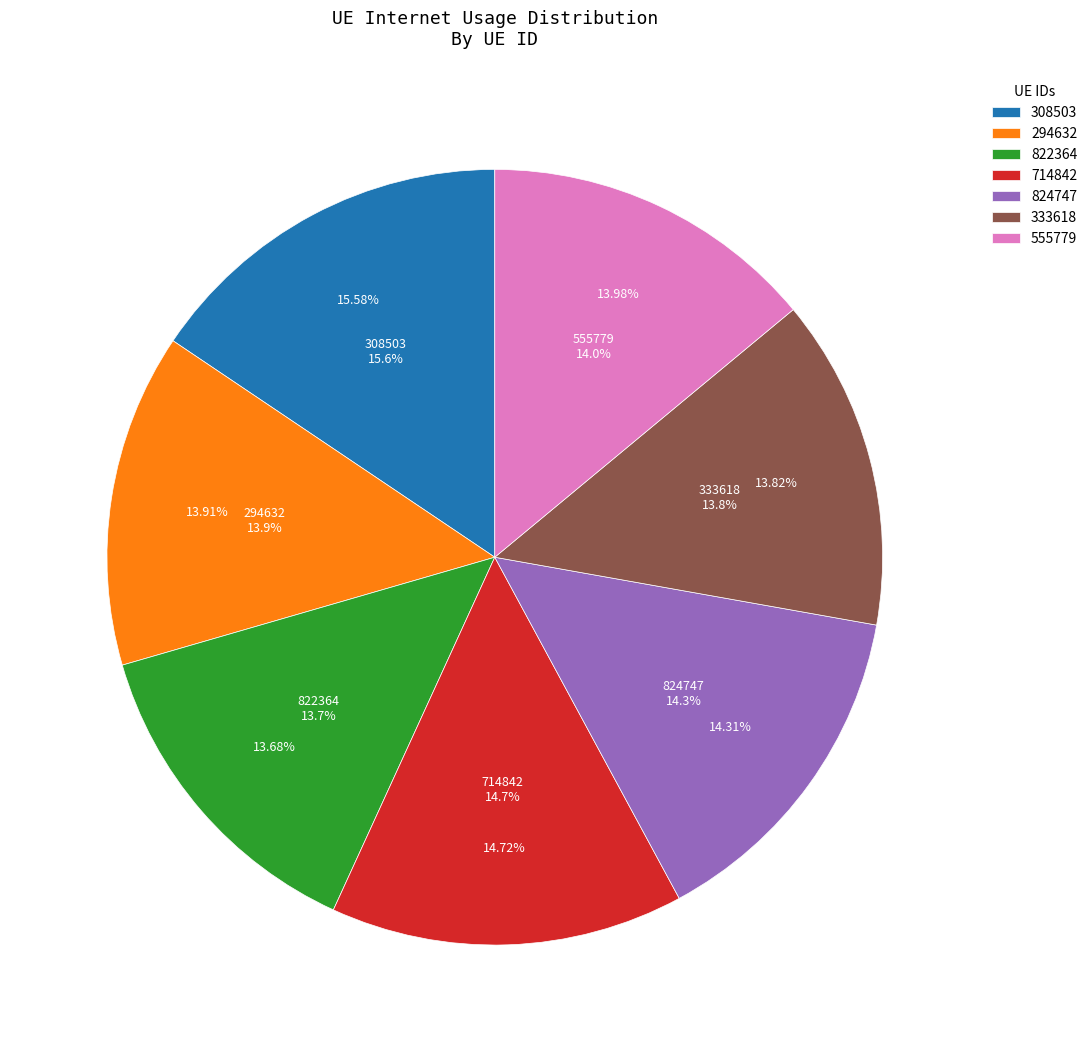

To the nearest percent, what is the difference between the 308503 and 555779 slice percentages?

2%